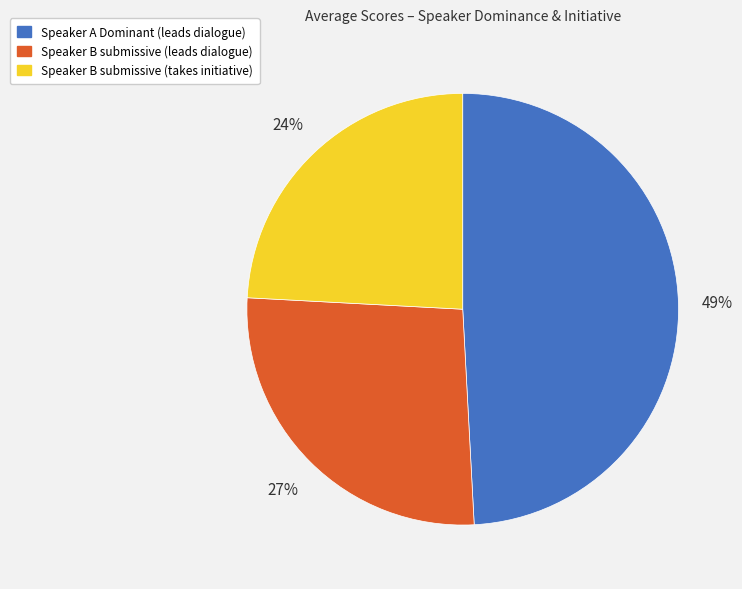

Do Speaker A Dominant (leads dialogue) and Speaker B submissive (takes initiative) together represent more than half of the pie?

Yes